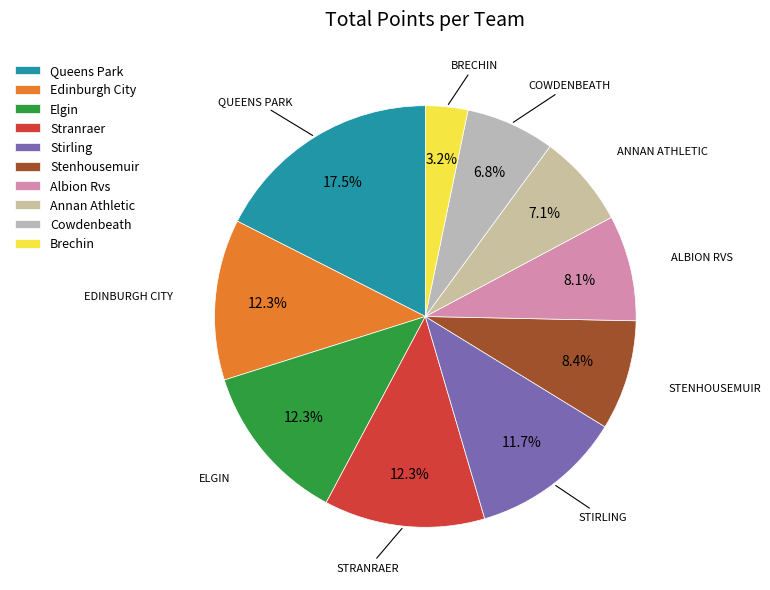

How many slices are in this pie chart?

10